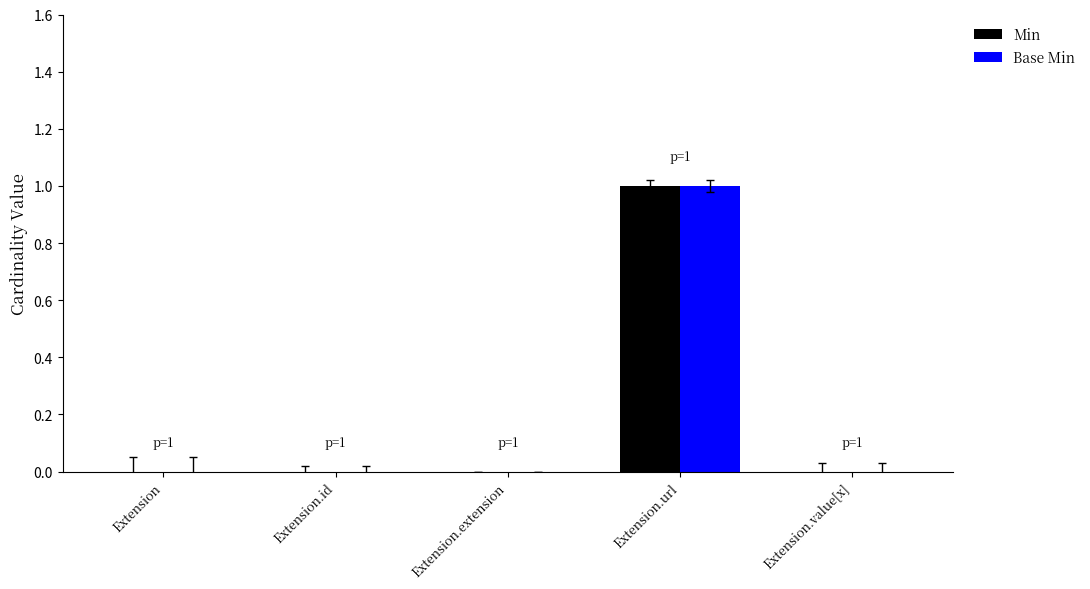

Is it true that Min equals 0 at Extension.value[x]?

True